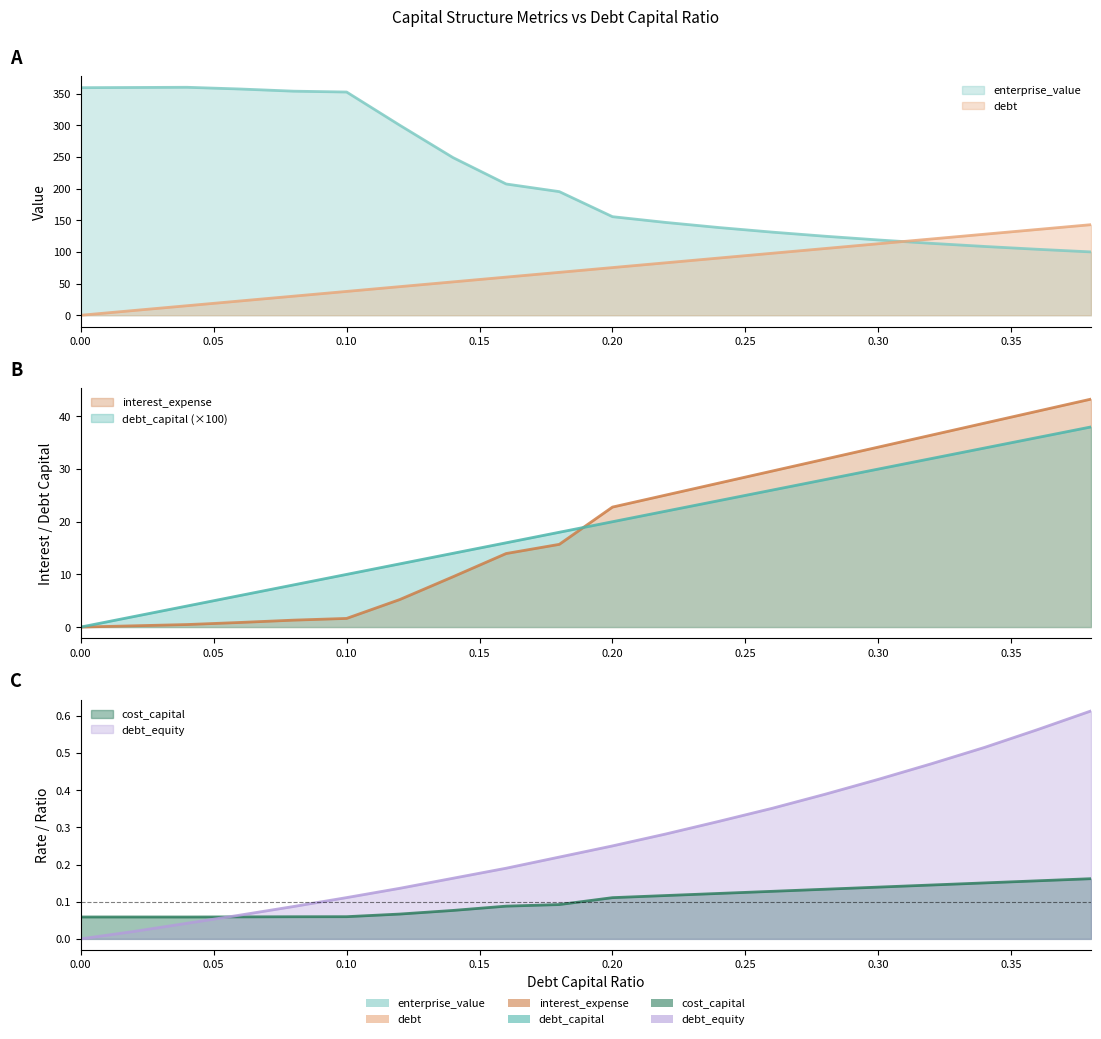

True or false: debt_capital has a value of 5.4 at 0.08.

False